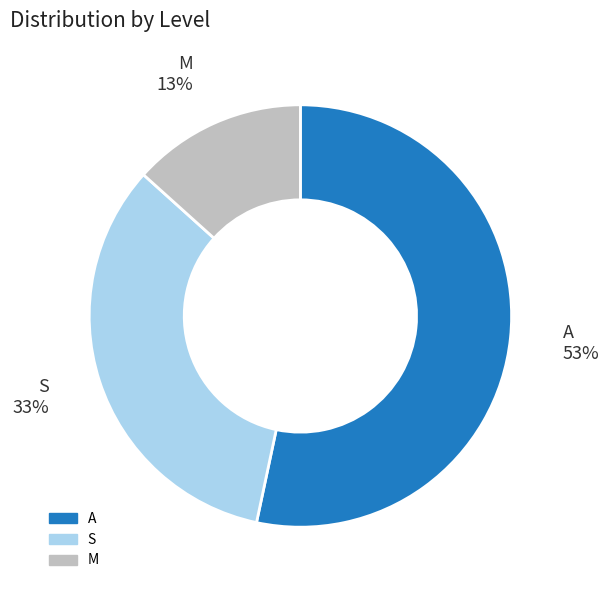

Is it true that A is 60% of the pie?

False